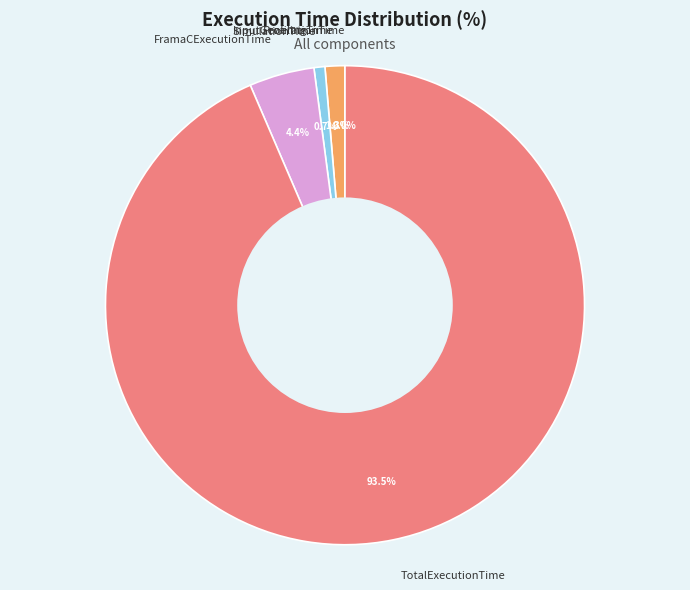

To the nearest percent, what is the difference between the largest and smallest slice percentages?

94%